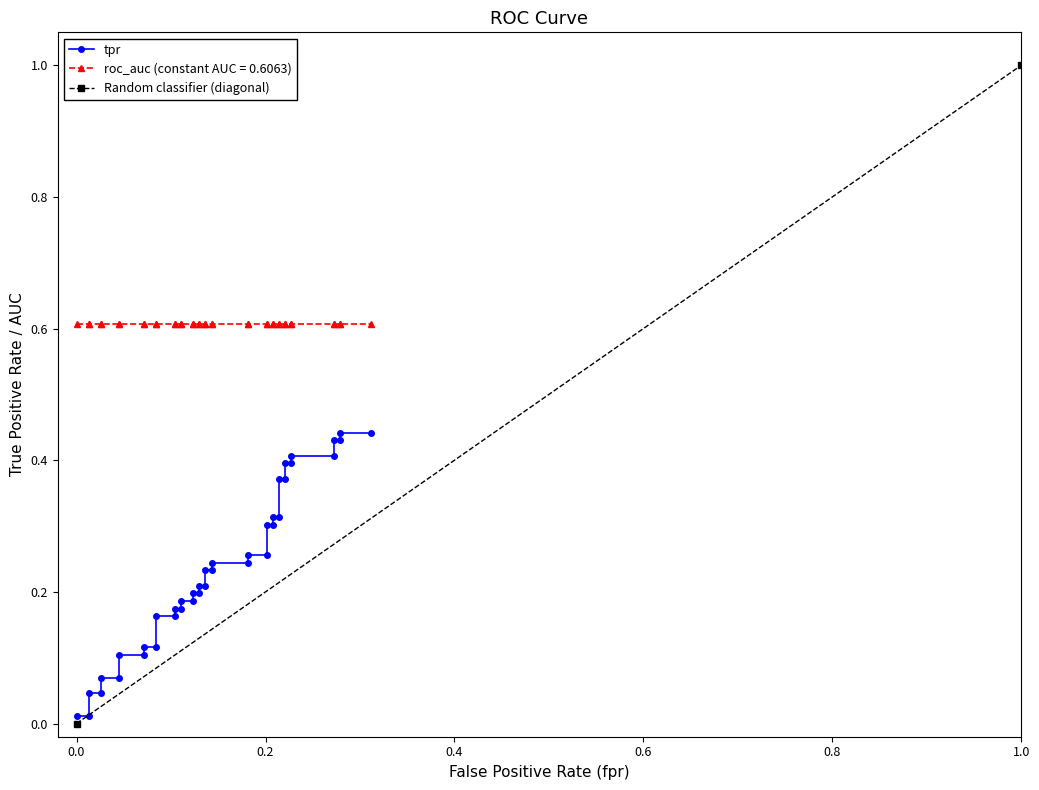

The value of roc_auc at 13 is 0.6. True or false?

True